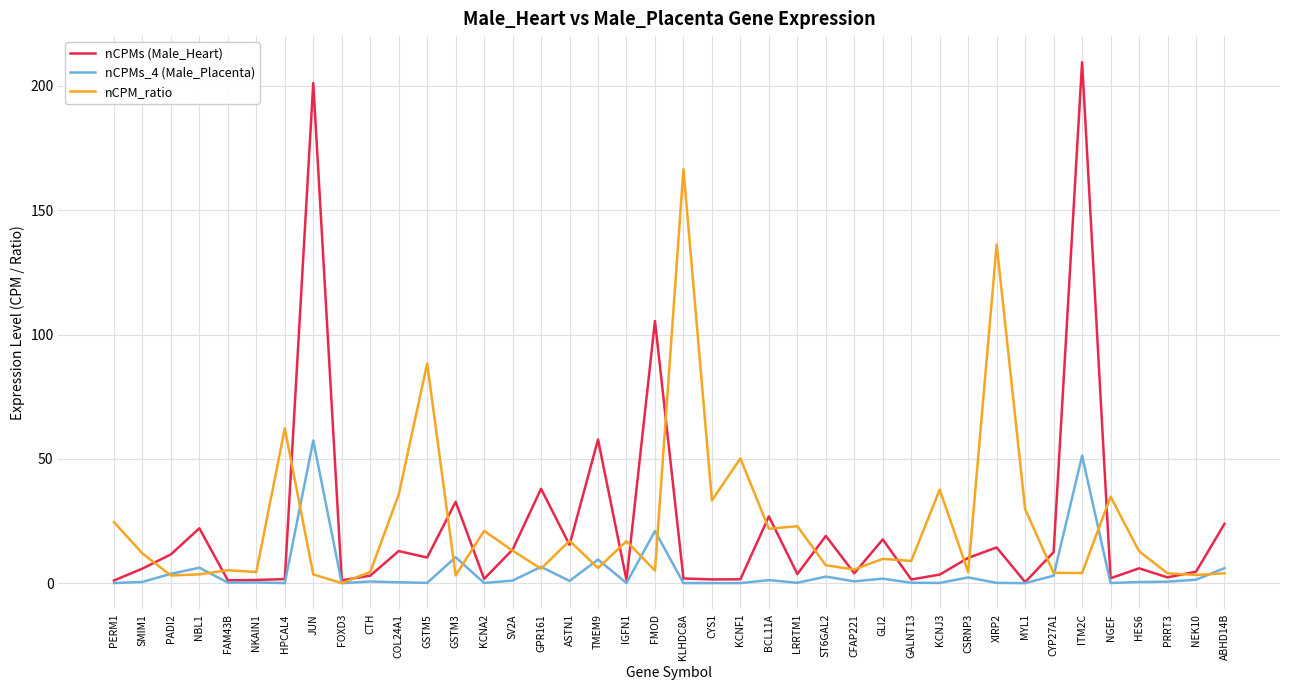

List the series in order of their peak value, lowest first.

nCPMs_4 (Male_Placenta), nCPM_ratio, nCPMs (Male_Heart)